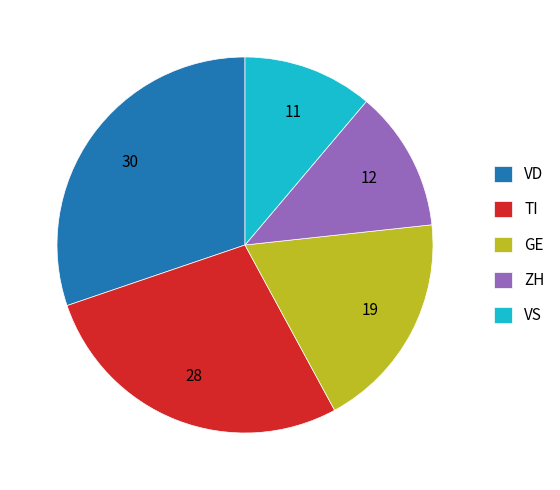

Which has a higher value, ZH or VS?

ZH